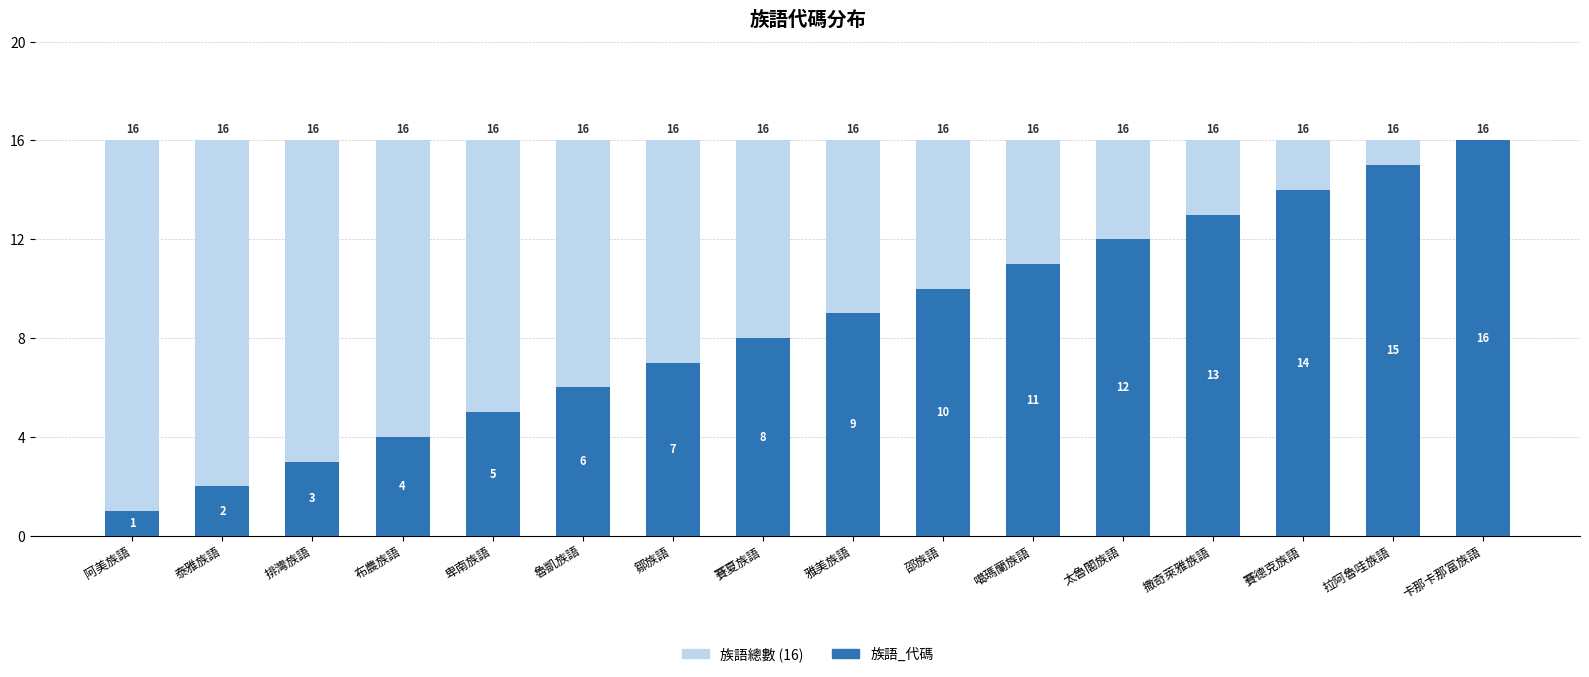

Is the value of 族語總數 (16) at 雅美族語 greater than the value of 族語_代碼 at 卑南族語?

Yes